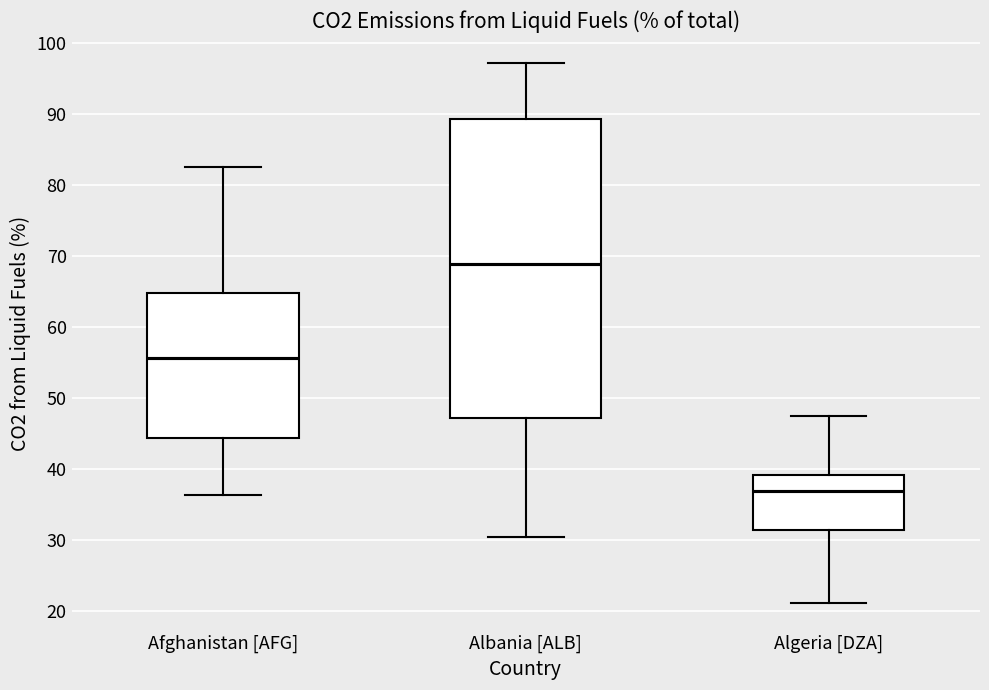

Reading left to right, read every box against the y-axis: the position of its median line, the range the box covers, and the ends of its whiskers. The values are not printed on the chart, so give them approximately, as read against the axis.

Afghanistan [AFG]: median 56, box 44 to 65, whiskers 36 to 82
Albania [ALB]: median 69, box 47 to 89, whiskers 30 to 97
Algeria [DZA]: median 37, box 31 to 39, whiskers 21 to 48